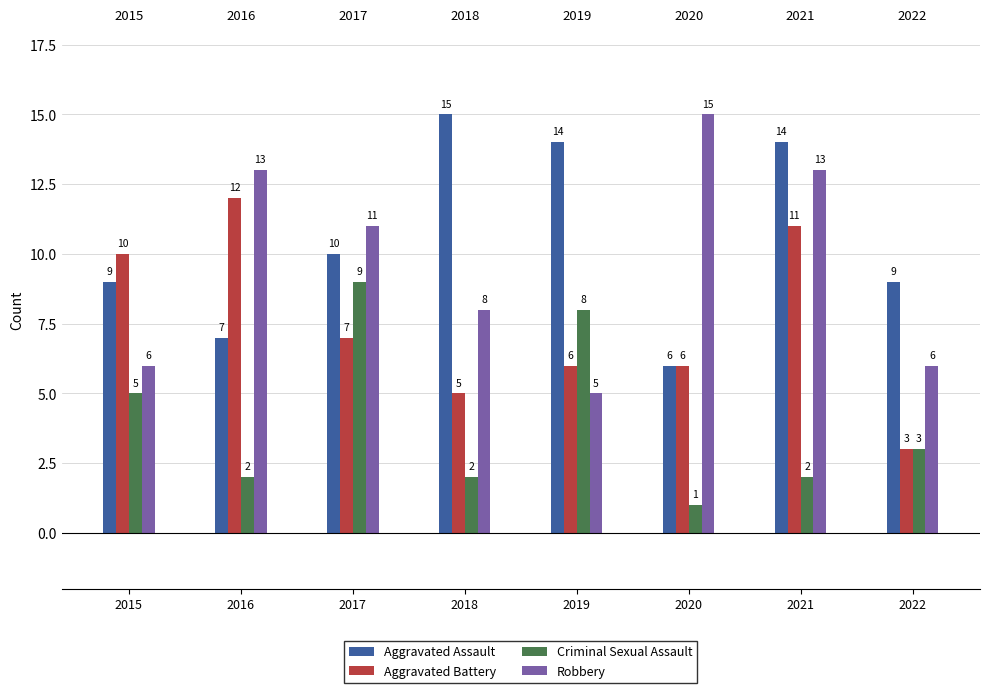

Reading left to right, list all the values displayed in this chart.

Aggravated Assault: 2015=9	2016=7	2017=10	2018=15	2019=14	2020=6	2021=14	2022=9
Aggravated Battery: 2015=10	2016=12	2017=7	2018=5	2019=6	2020=6	2021=11	2022=3
Criminal Sexual Assault: 2015=5	2016=2	2017=9	2018=2	2019=8	2020=1	2021=2	2022=3
Robbery: 2015=6	2016=13	2017=11	2018=8	2019=5	2020=15	2021=13	2022=6